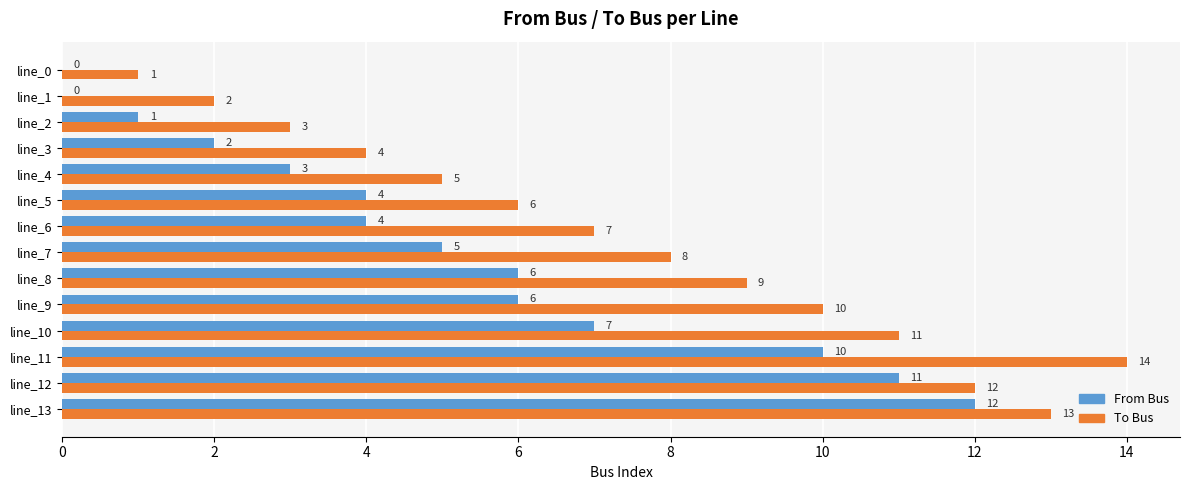

Which series changed the most between line_3 and line_12?

From Bus